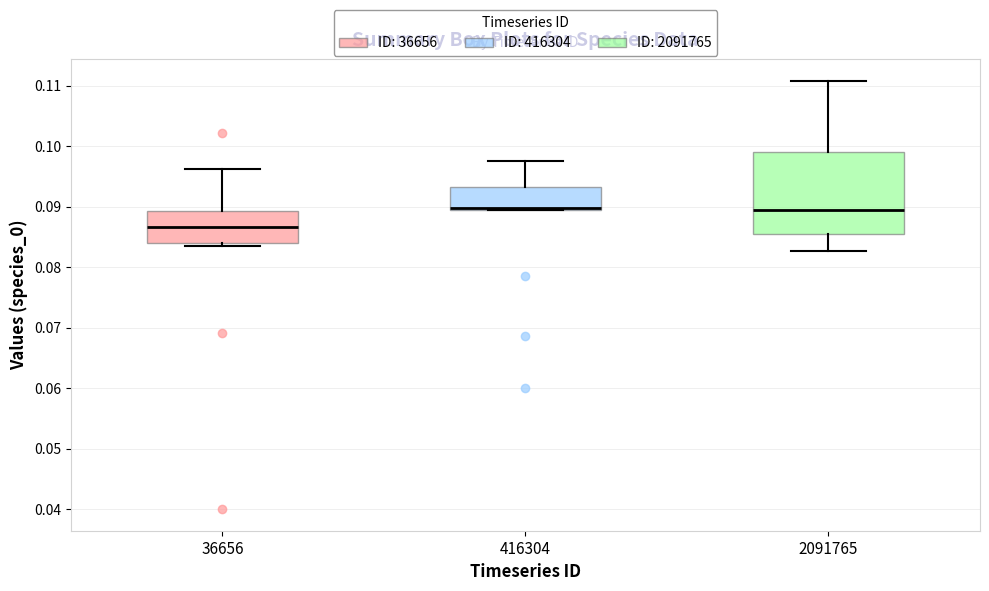

Where is the upper edge of the box at x = 416304 on the y-axis? The values are not printed on the chart, so give them approximately, as read against the axis.

0.093